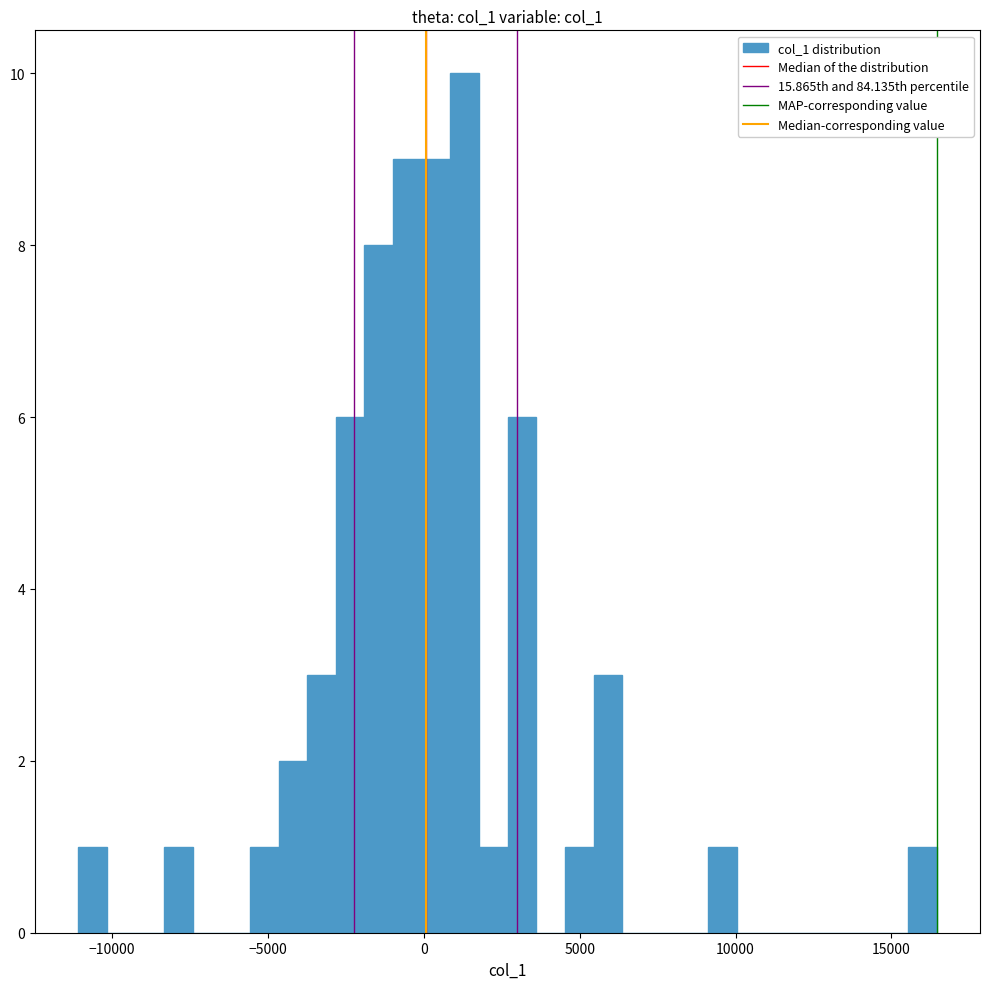

Around what value on the x-axis is the tallest bar? Give the approximate position of its centre, as read against the axis.

1500